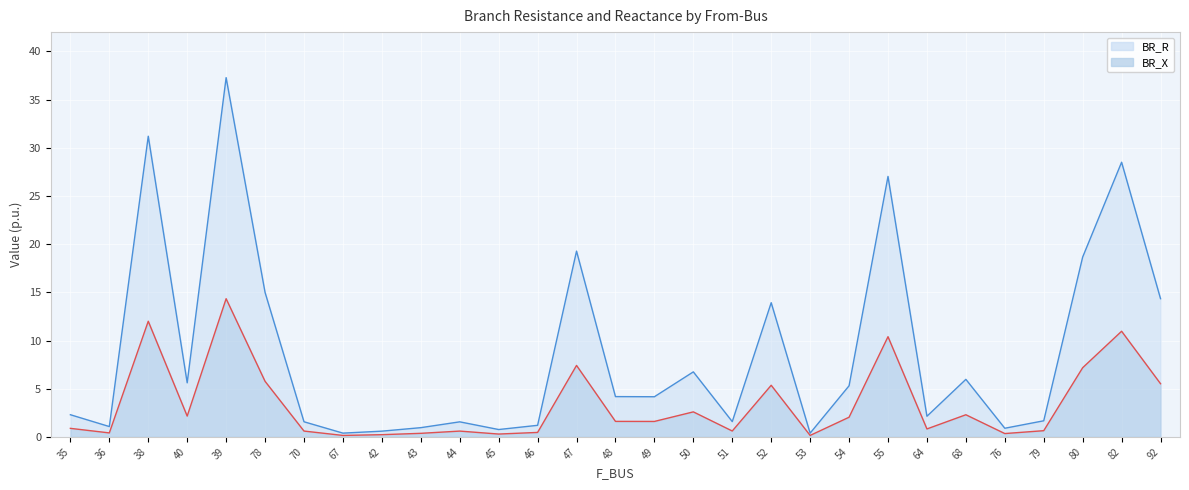

Which series has the widest spread of values?

BR_R